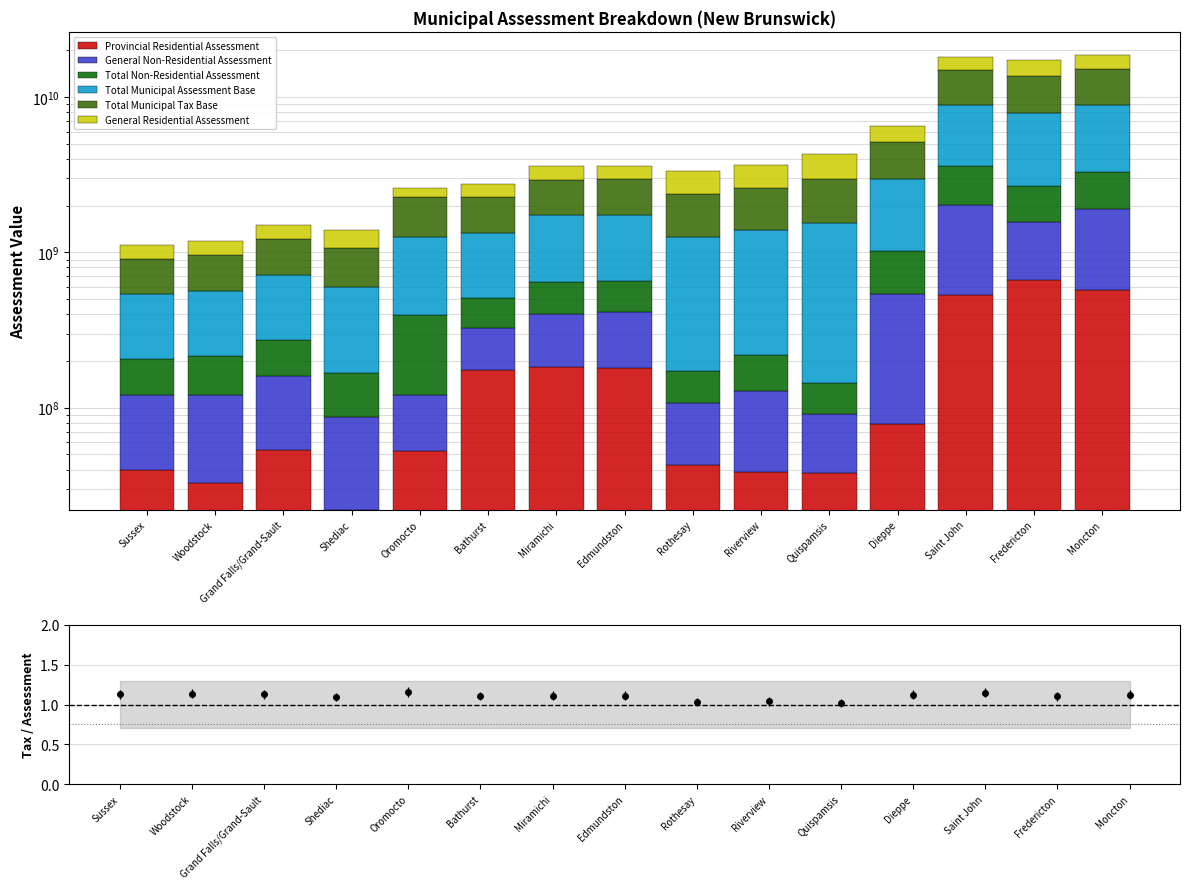

At which category is the sum across all series the highest?

Moncton